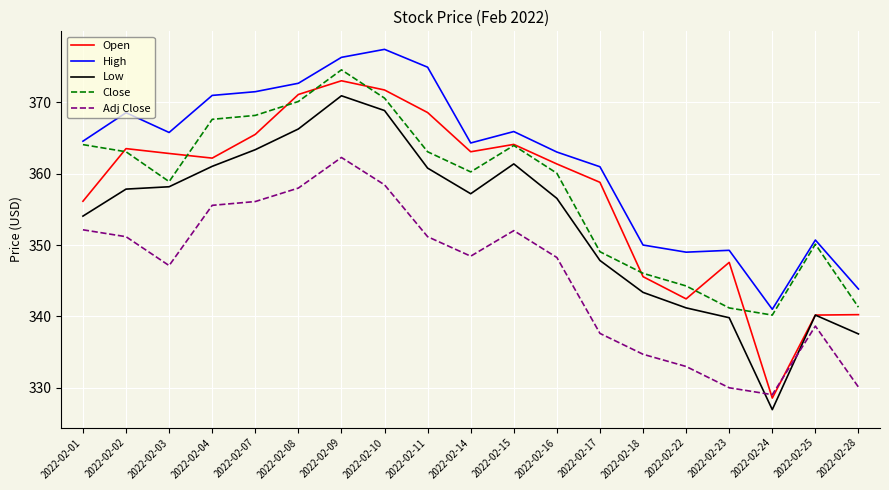

At which label is Adj Close closest to 345?

2022-02-03